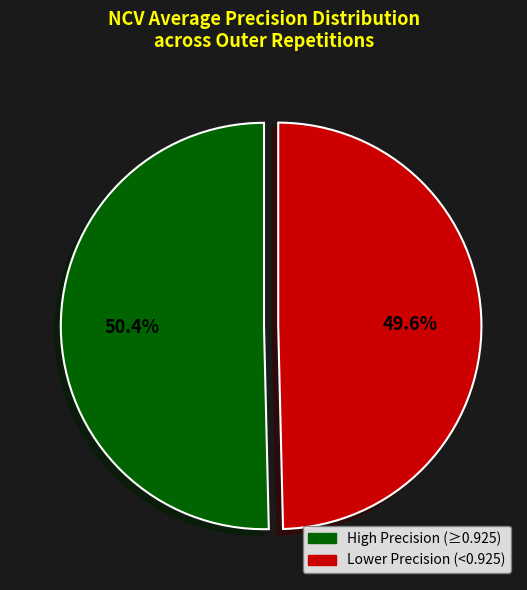

Is there any slice that represents more than half of the pie?

Yes